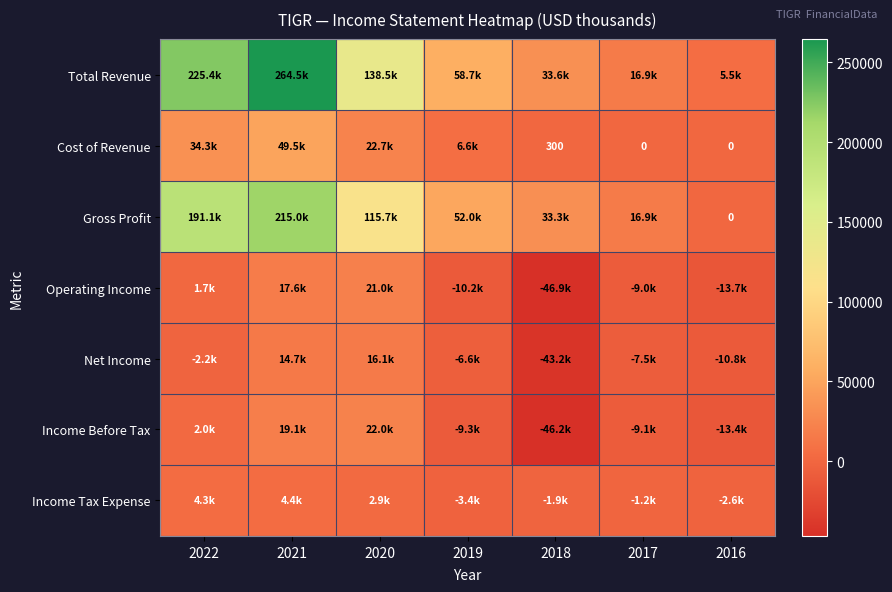

What is the approximate value of Income Tax Expense at 2021?

4400